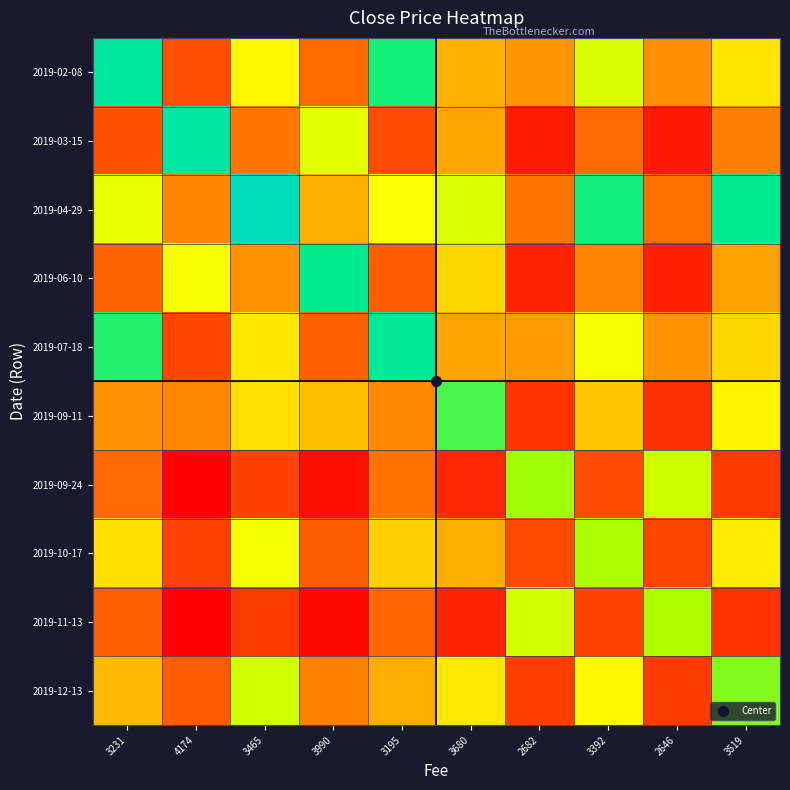

Between 3231 and 3195, which is larger?

3231